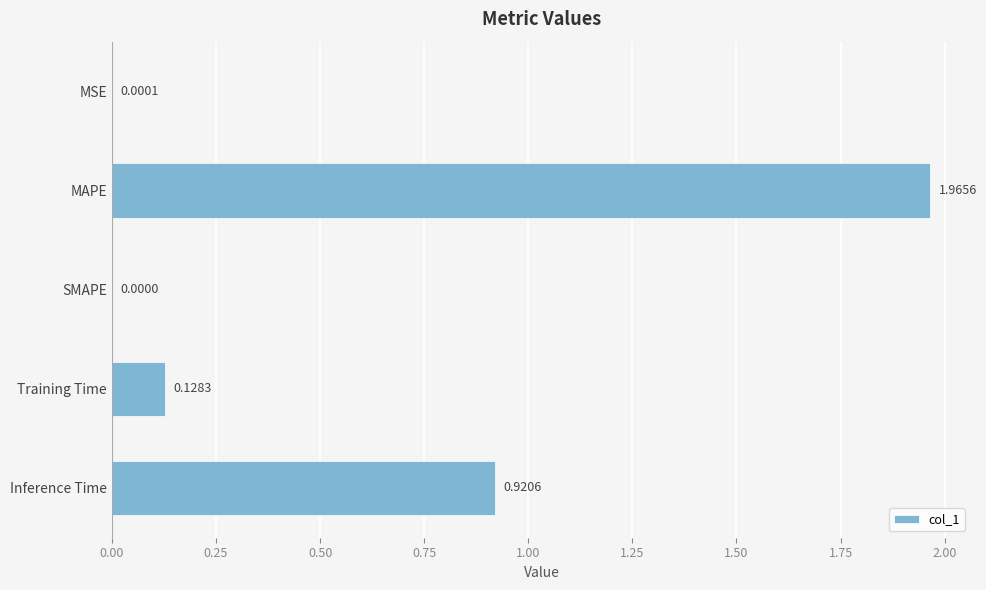

What is the sum of all values?

3.0